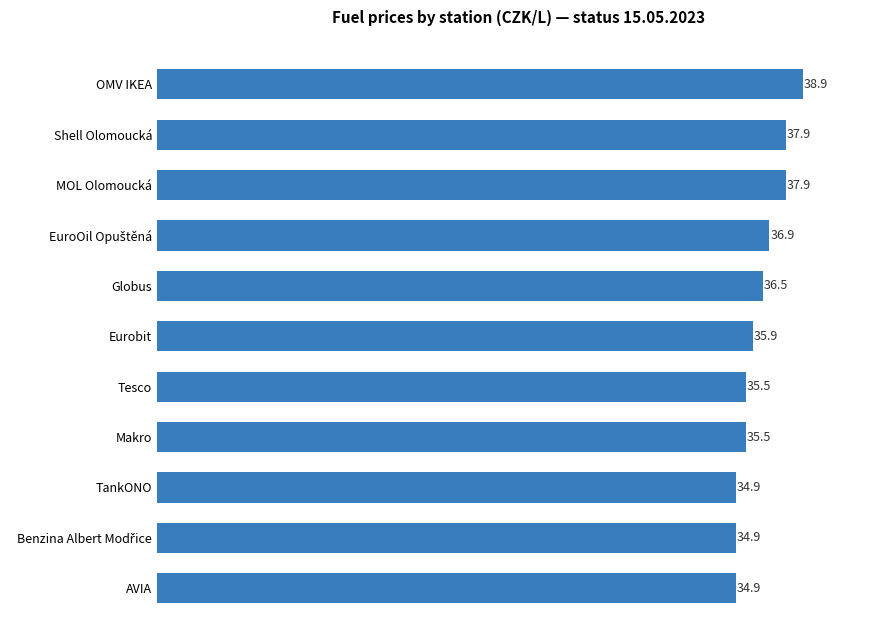

Is it true that the value at AVIA is 34.9?

True